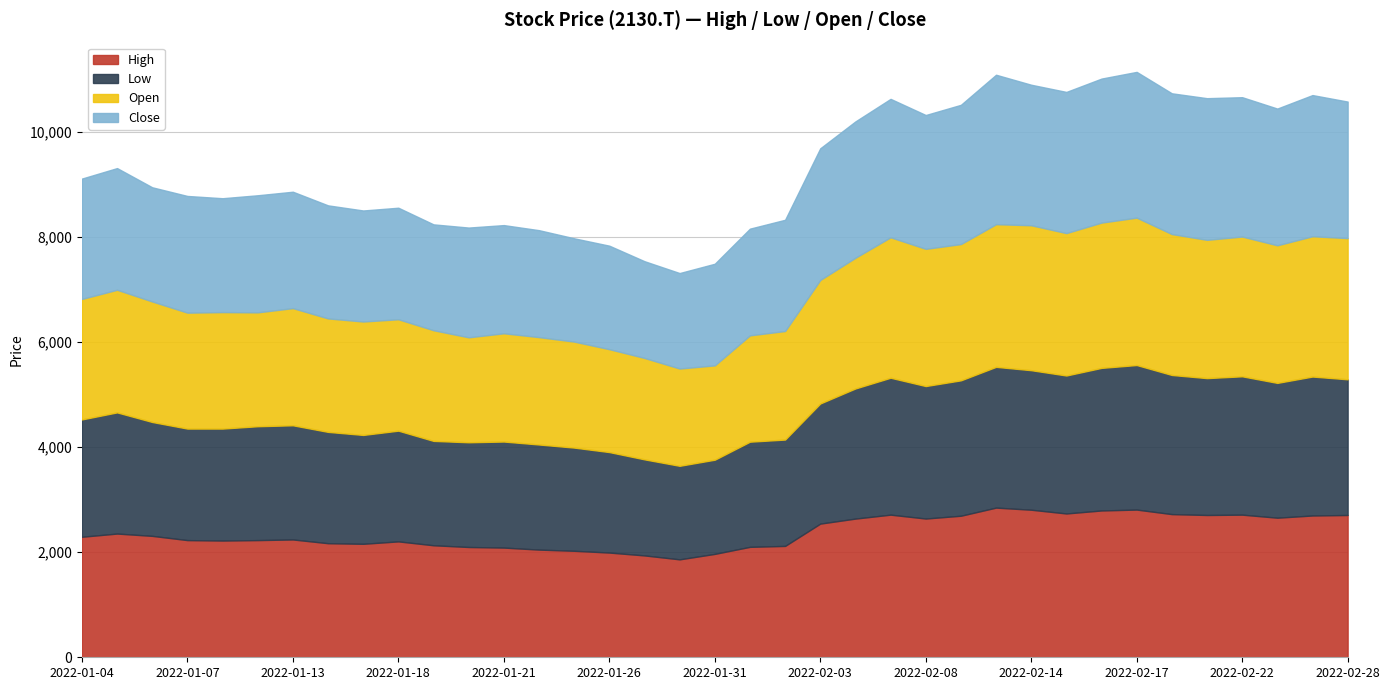

Does the chart display data point markers on the line(s)?

No